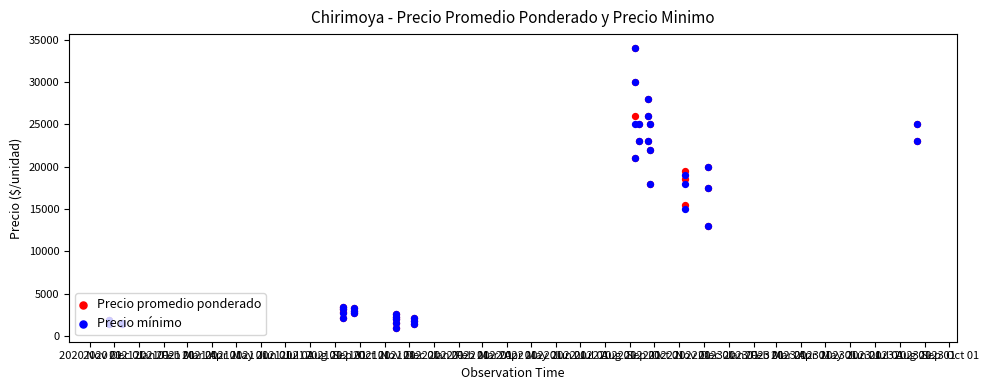

What is the total value across all series at 2023 Apr 01?

36000